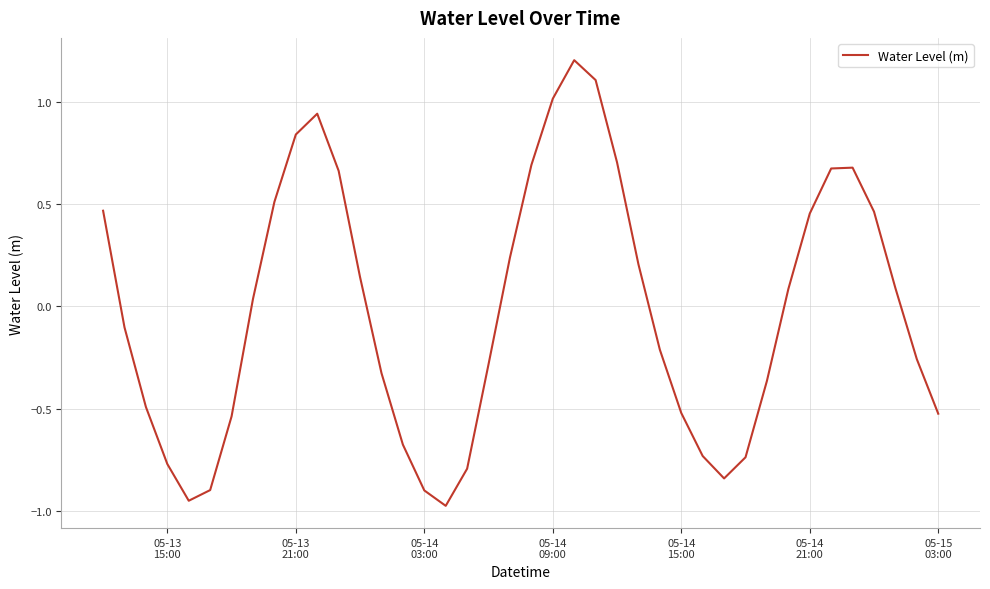

What is the difference between the maximum and minimum values?

2.2